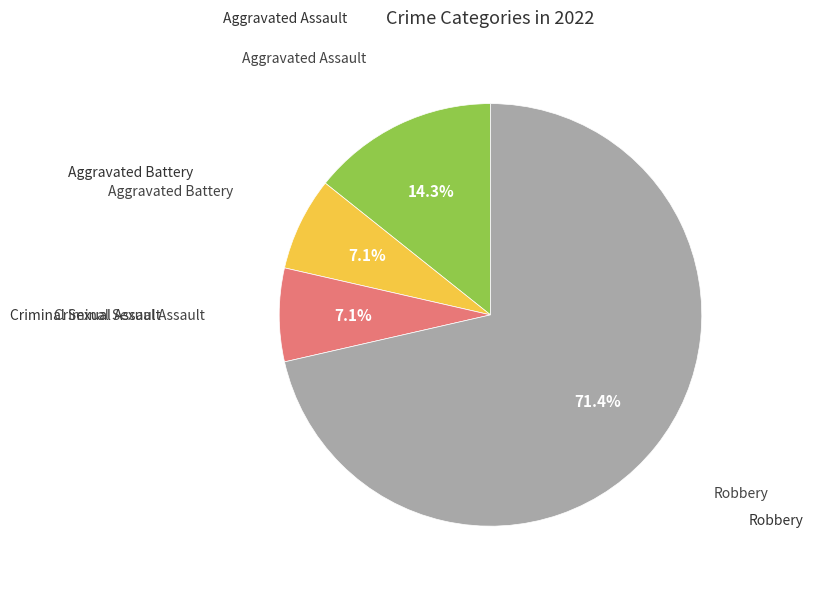

Does any single category account for the majority?

Yes